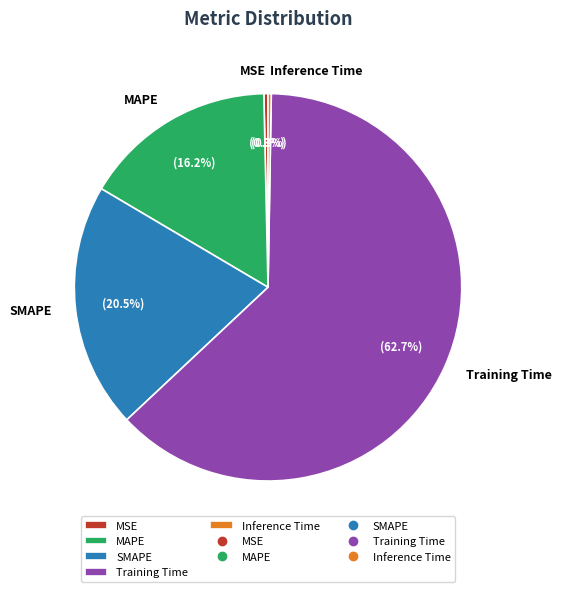

Which slice is the largest?

Training Time